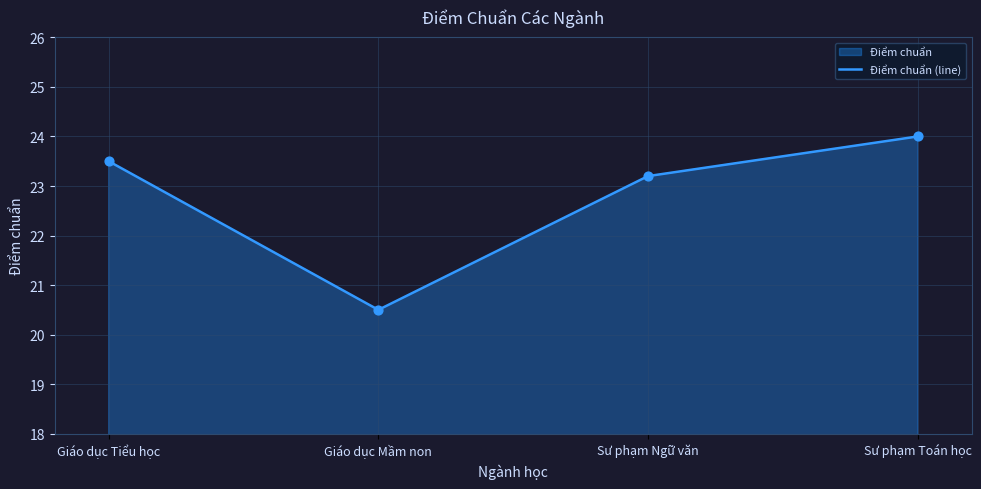

What is the change in value from Sư phạm Ngữ văn to Sư phạm Toán học?

+0.8